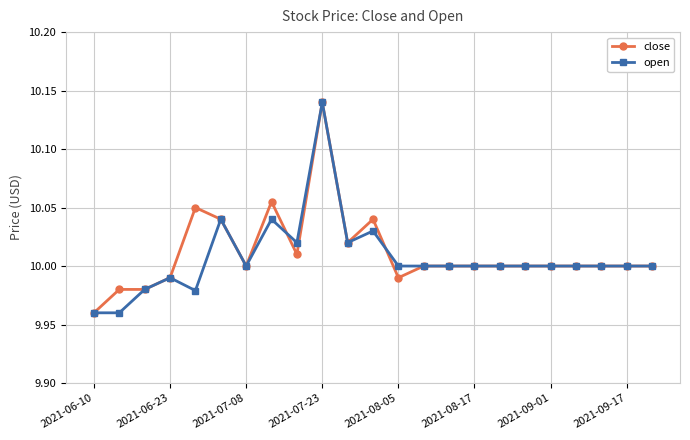

What is the difference between the maximum and minimum values in the close series?

0.2